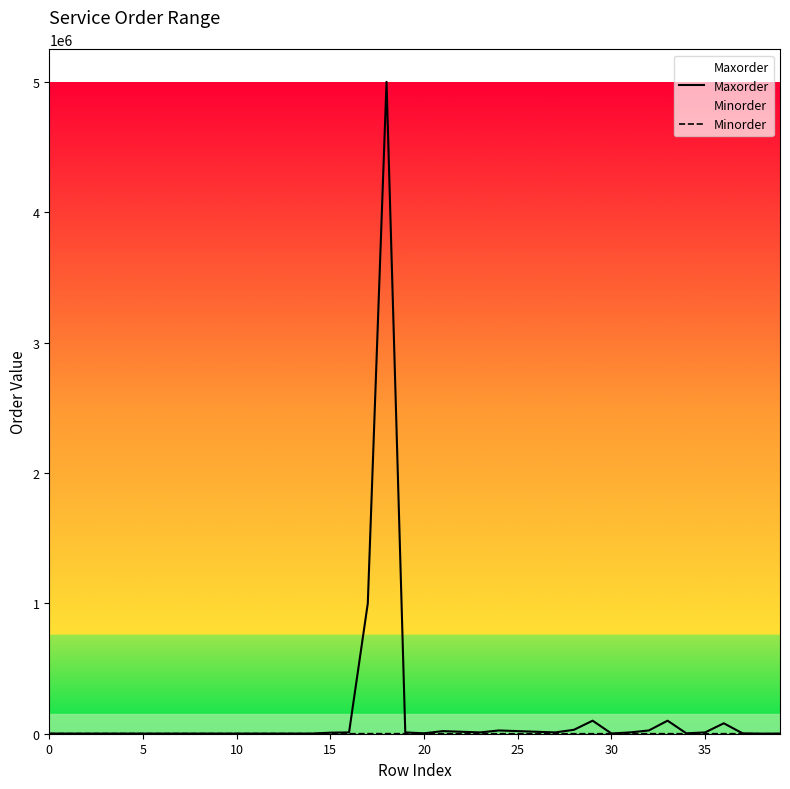

List the series in order of their peak value, lowest first.

Minorder, Maxorder